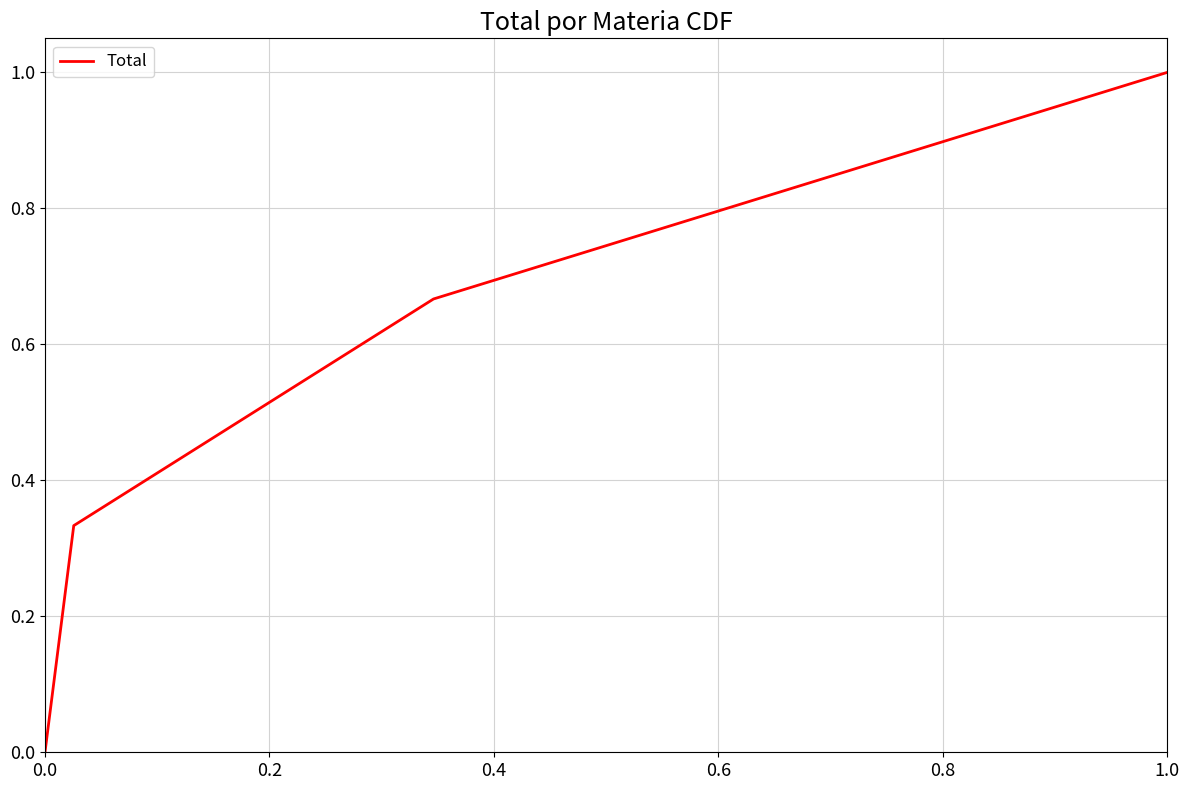

What is the maximum value shown in the chart?

1.0